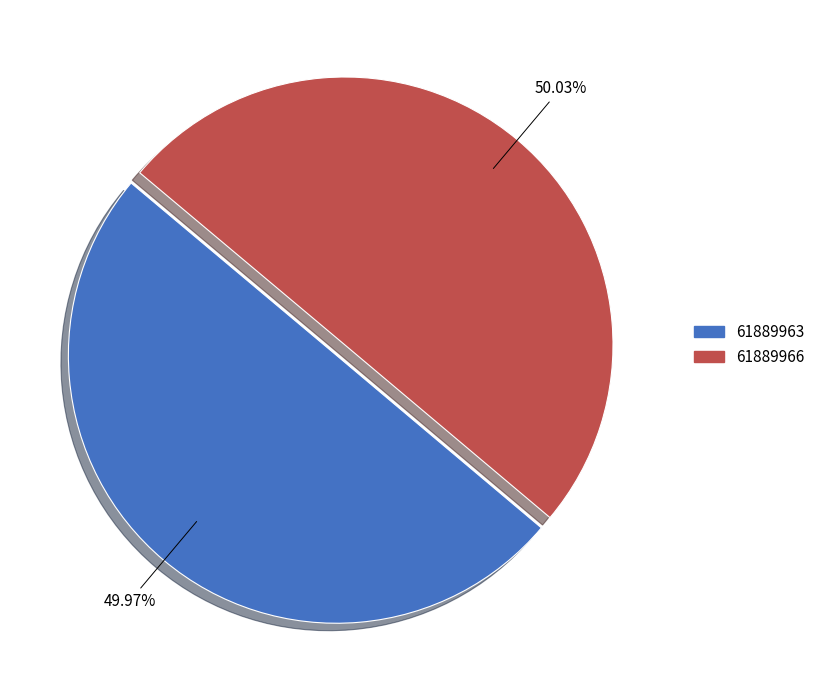

What percentage is the 61889963 slice, to the nearest percent?

50%